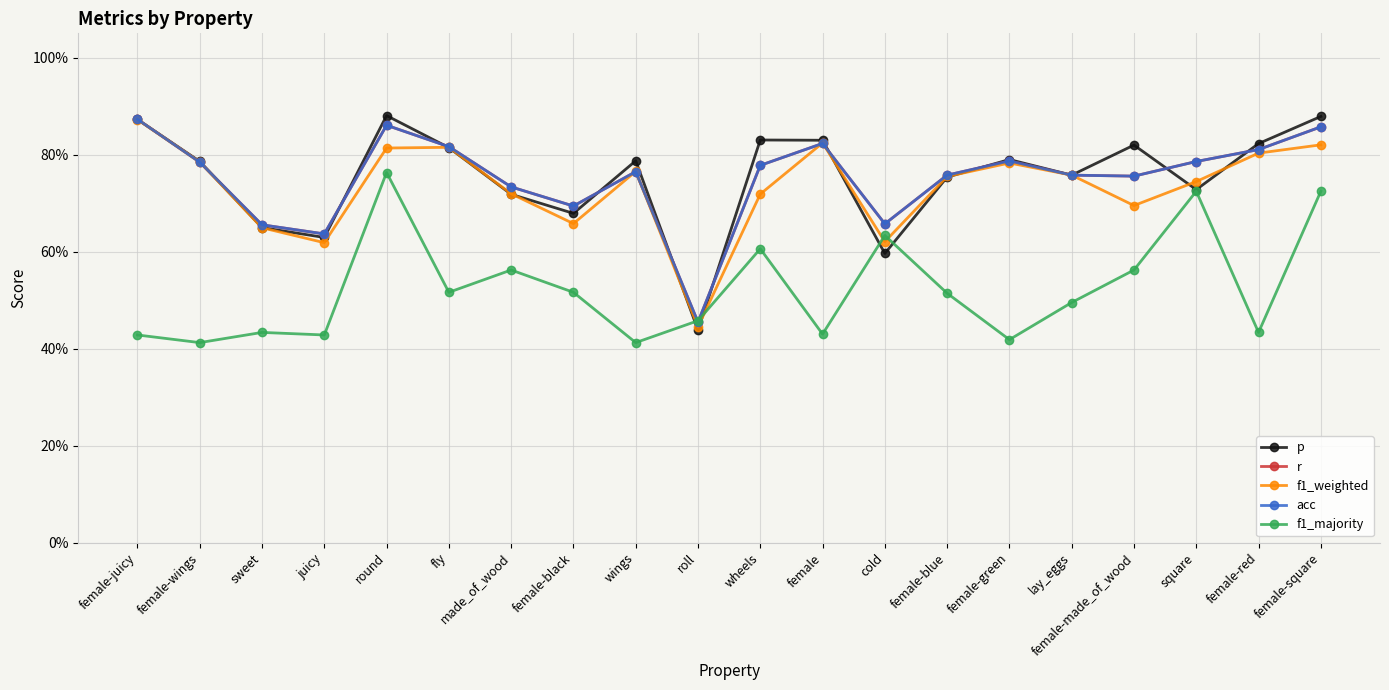

At which label does p reach its peak?

round